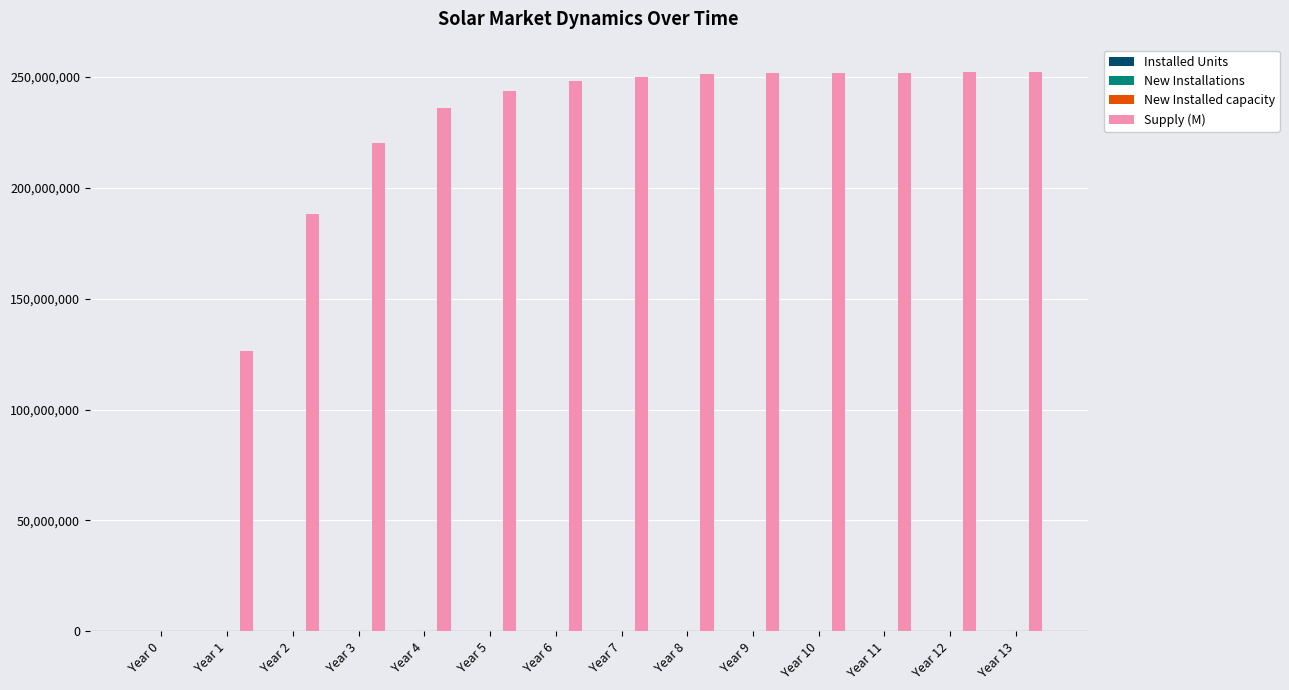

True or false: New Installed capacity has a value of 74814 at Year 0.

True